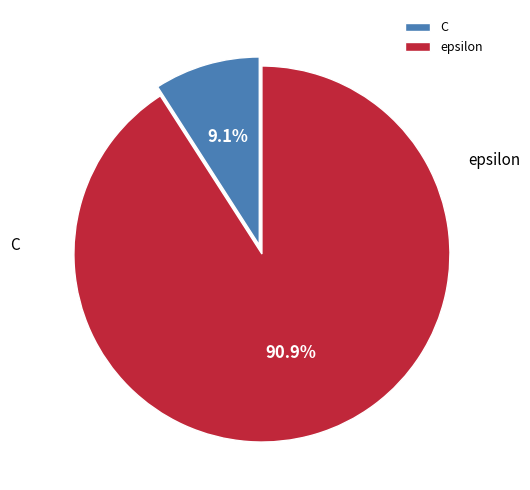

What is the largest slice in the pie chart?

epsilon